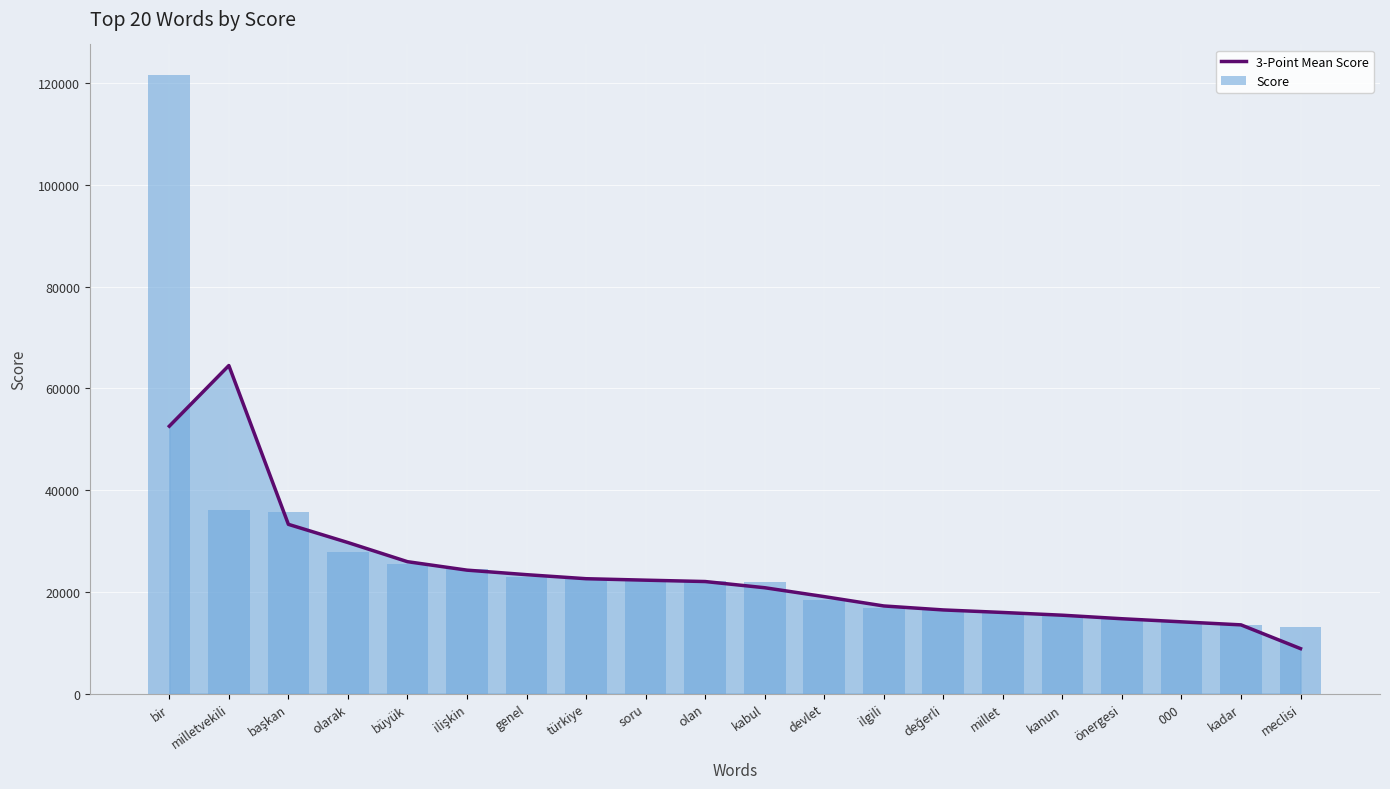

Is it true that Score equals 26039.2 at millet?

False